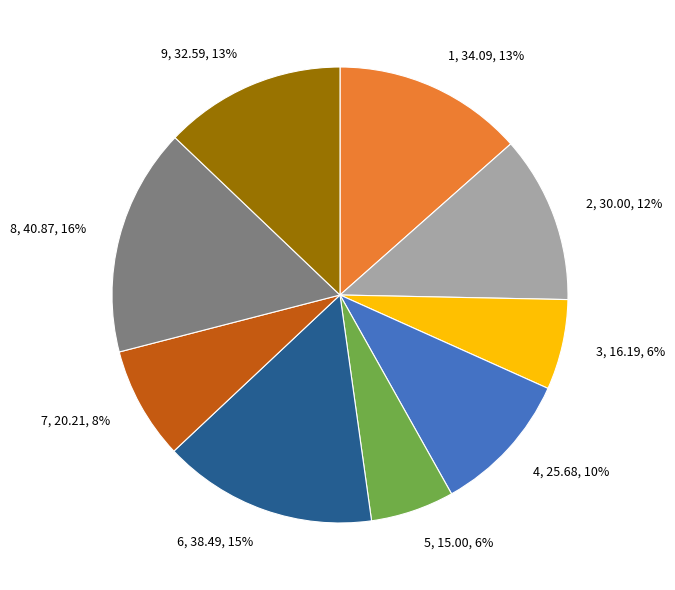

Which slice is the largest?

8